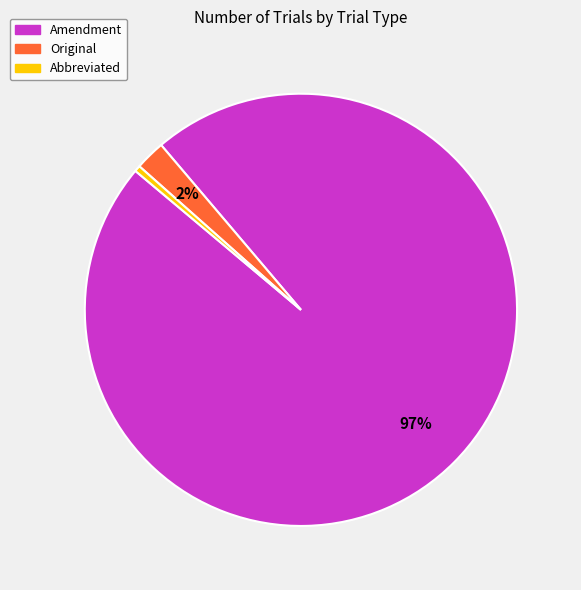

Count the number of slices in the pie.

3